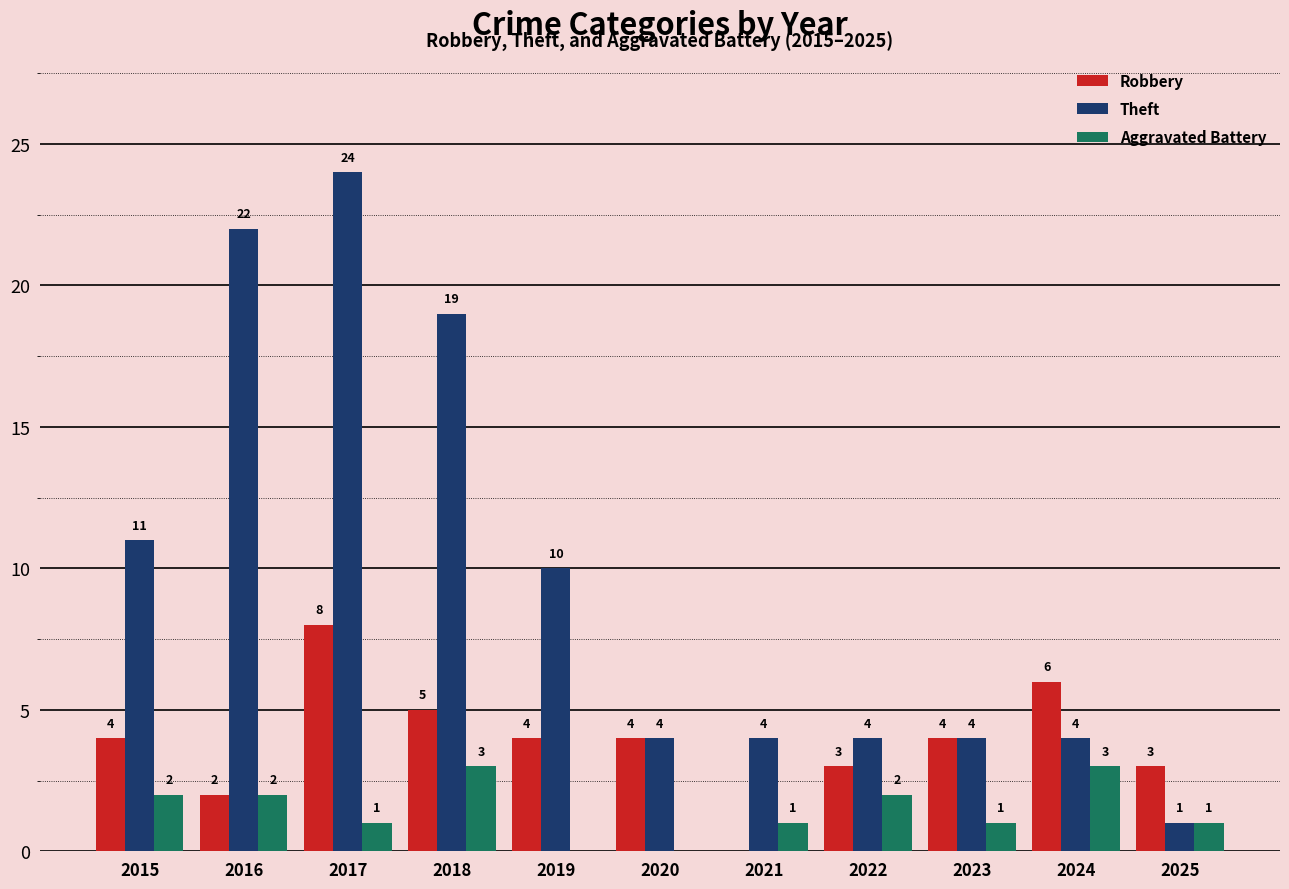

Is the value of Theft at 2017 greater than the value of Aggravated Battery at 2025?

Yes